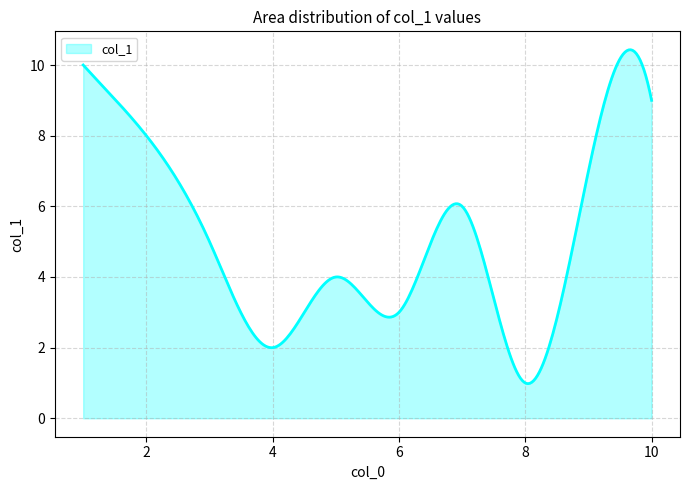

What is the smallest value displayed?

1.0